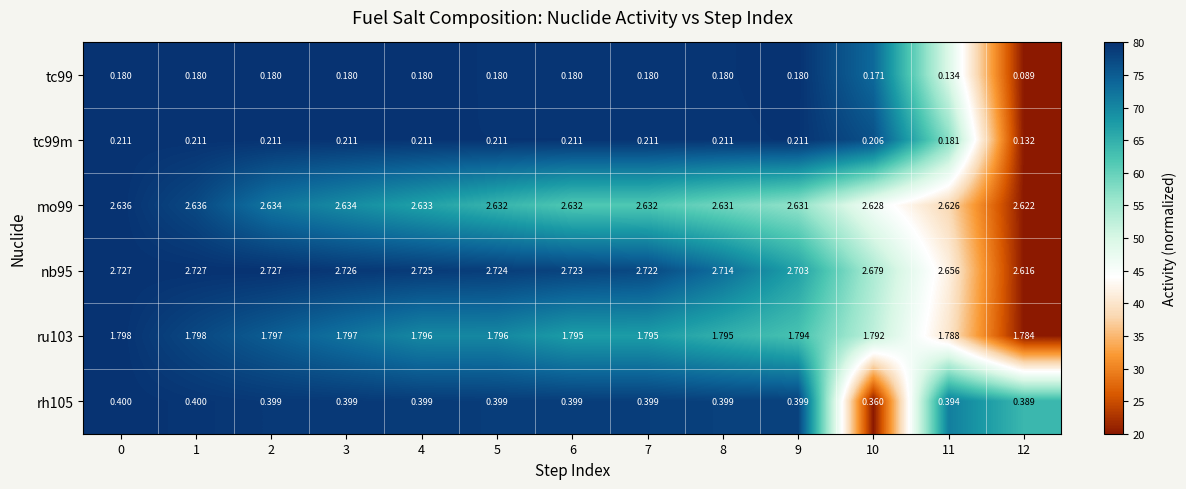

What is the difference between the highest and lowest values at 12?

2.5